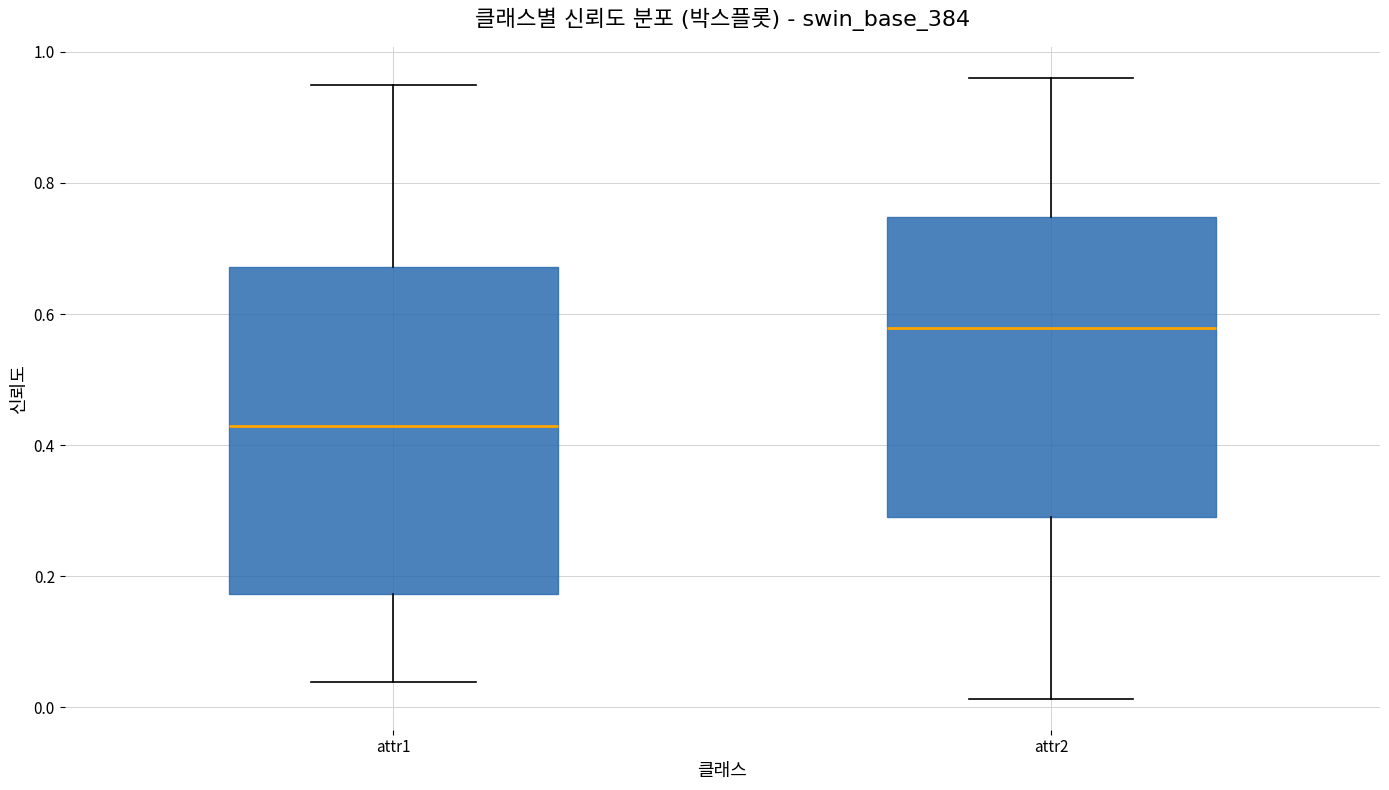

Which box is the tallest, from its lower edge to its upper edge?

attr1